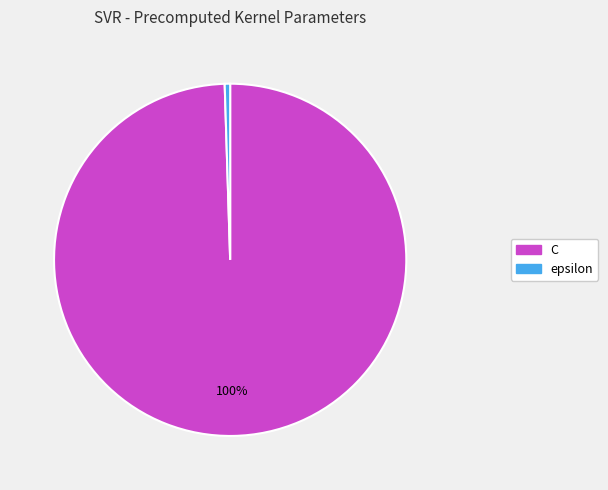

To the nearest percent, what is the average slice percentage?

50%